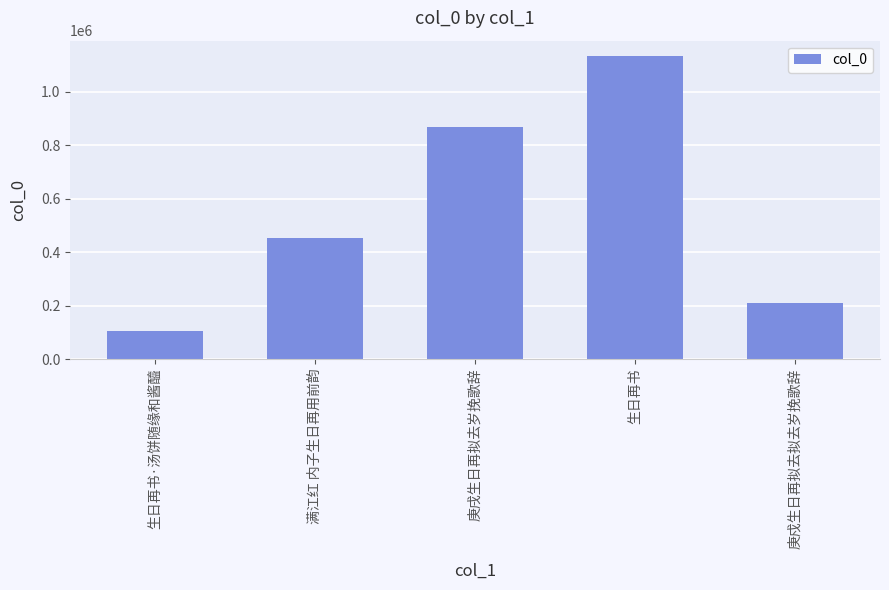

Is it true that the value at 庚戍生日再拟去拟去岁挽歌辞 is 369943?

False